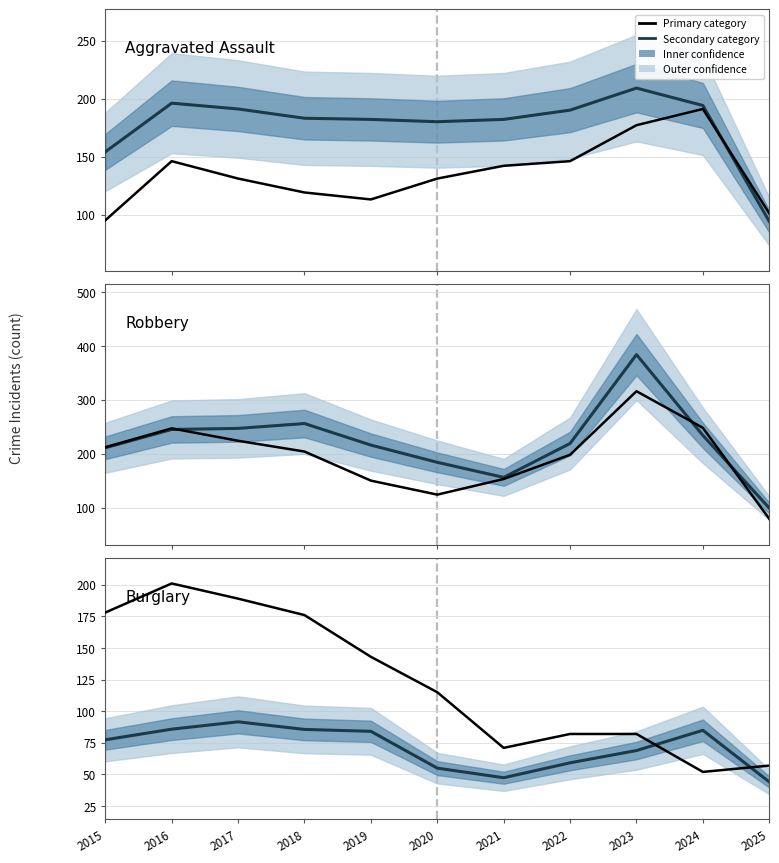

What is the approximate value of Theft at 2020?

55.0